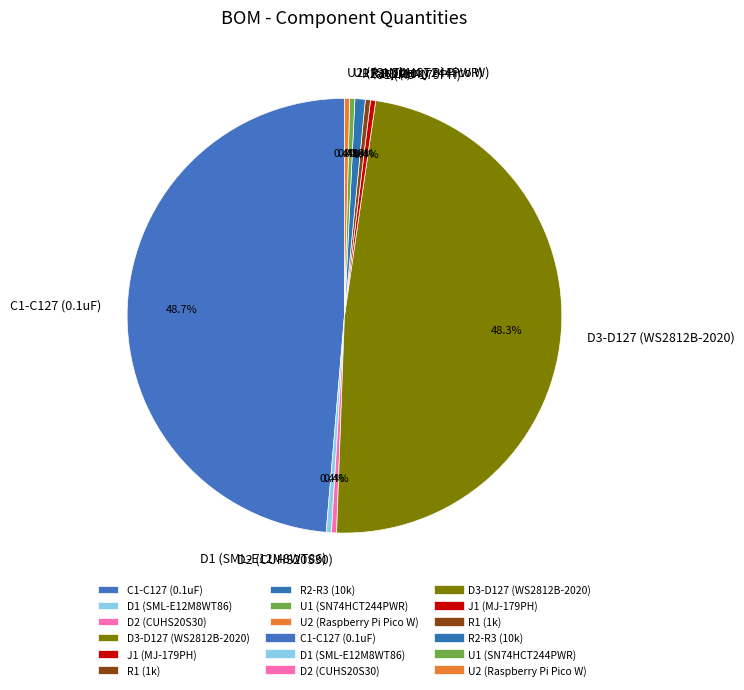

Is it true that D3-D127 (WS2812B-2020) is 42% of the pie?

False